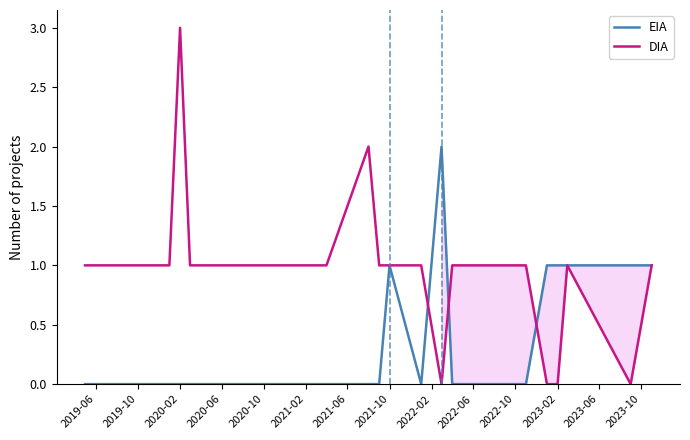

How many times do DIA and EIA cross each other?

3